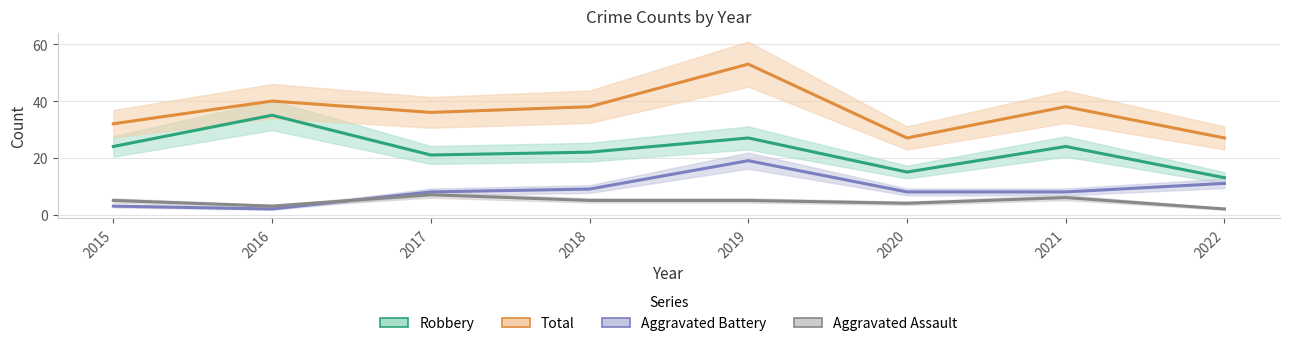

At which label does Aggravated Assault reach its peak?

2017